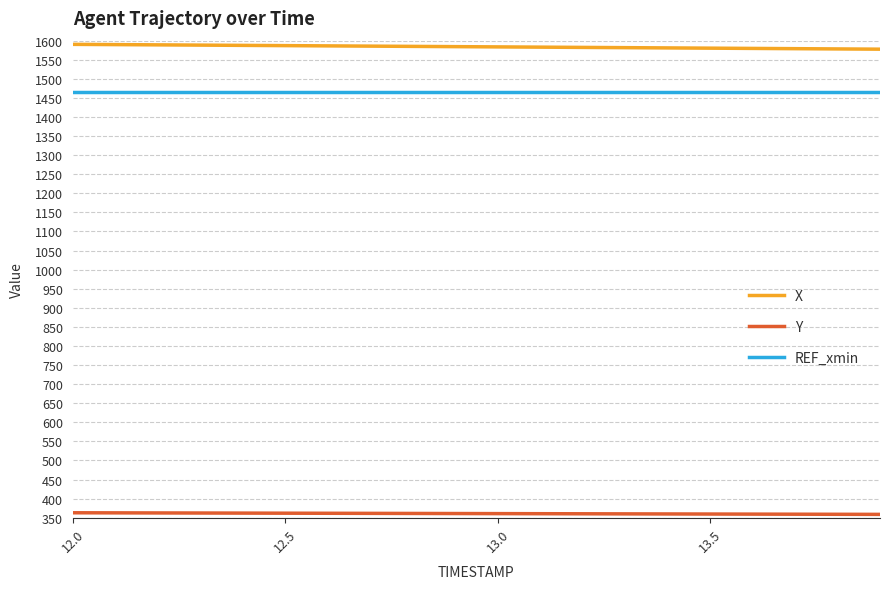

True or false: REF_xmin and X cross at least once.

False